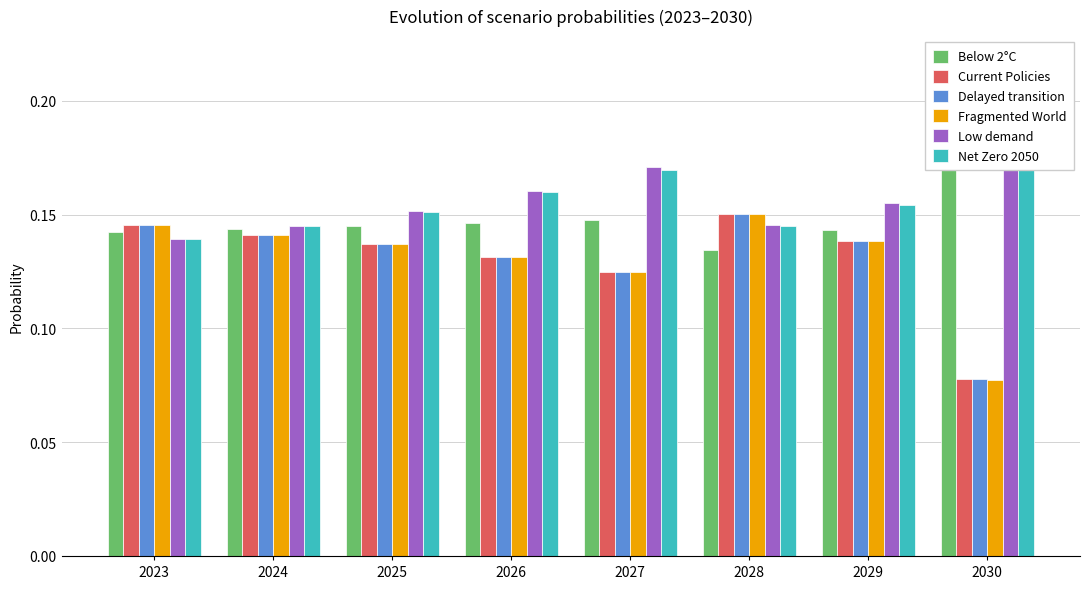

What are all the series names shown in the legend?

Below 2°C, Current Policies, Delayed transition, Fragmented World, Low demand, Net Zero 2050